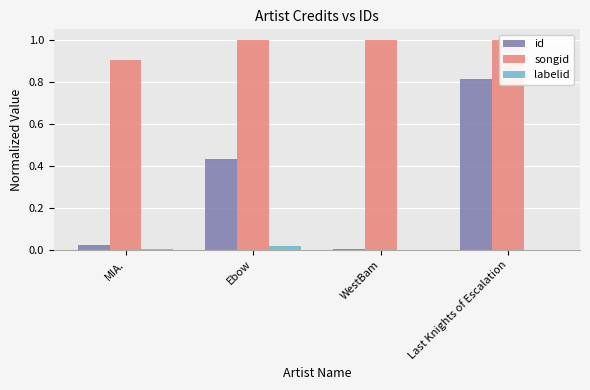

Rank the categories by id value from lowest to highest.

WestBam, MIA., Ebow, Last Knights of Escalation